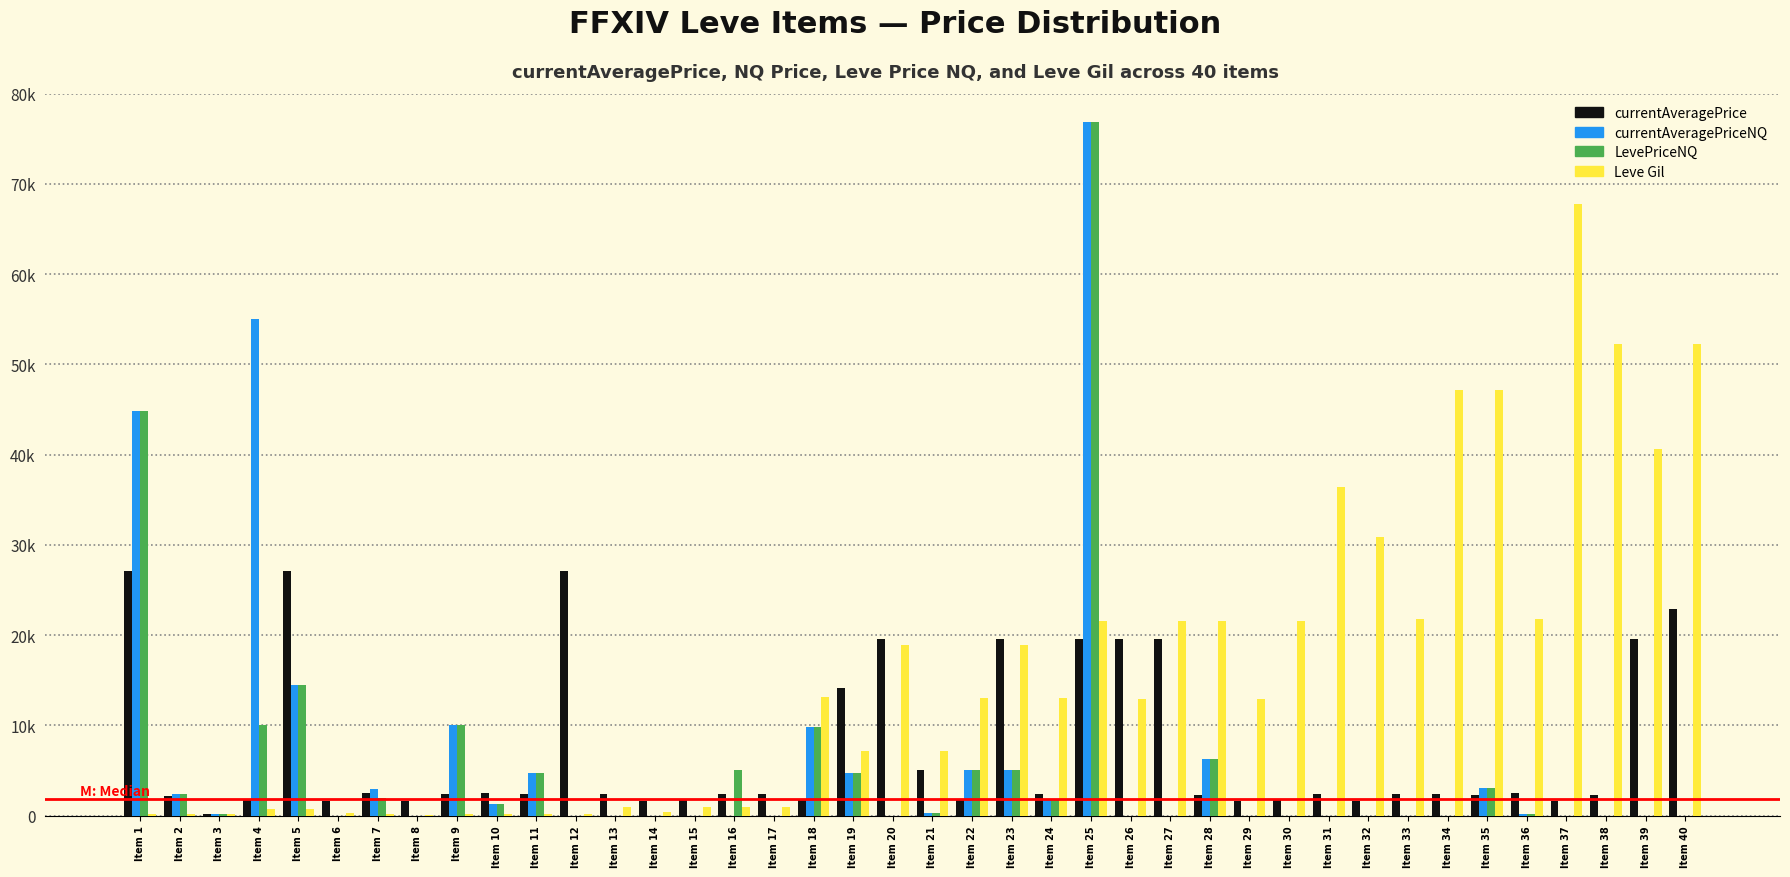

What are all the series names shown in the legend?

currentAveragePrice, currentAveragePriceNQ, LevePriceNQ, Leve Gil